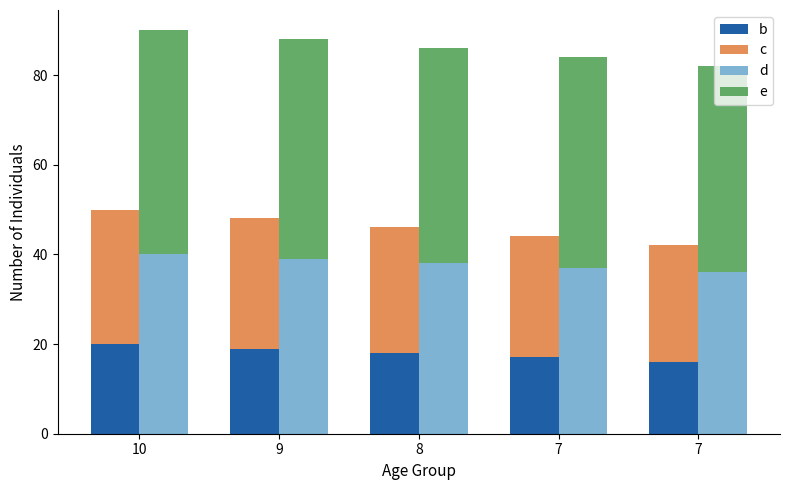

The value of b at 8 is 18. True or false?

True